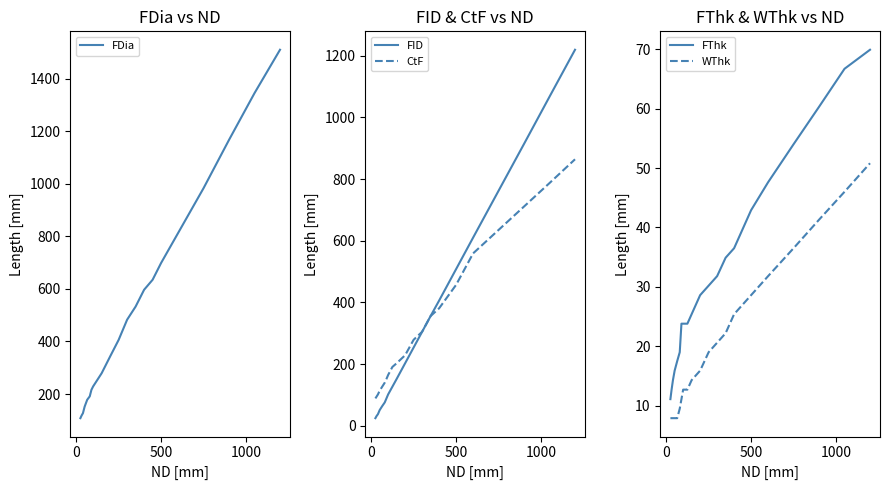

What is the lowest value of the WThk series?

7.9